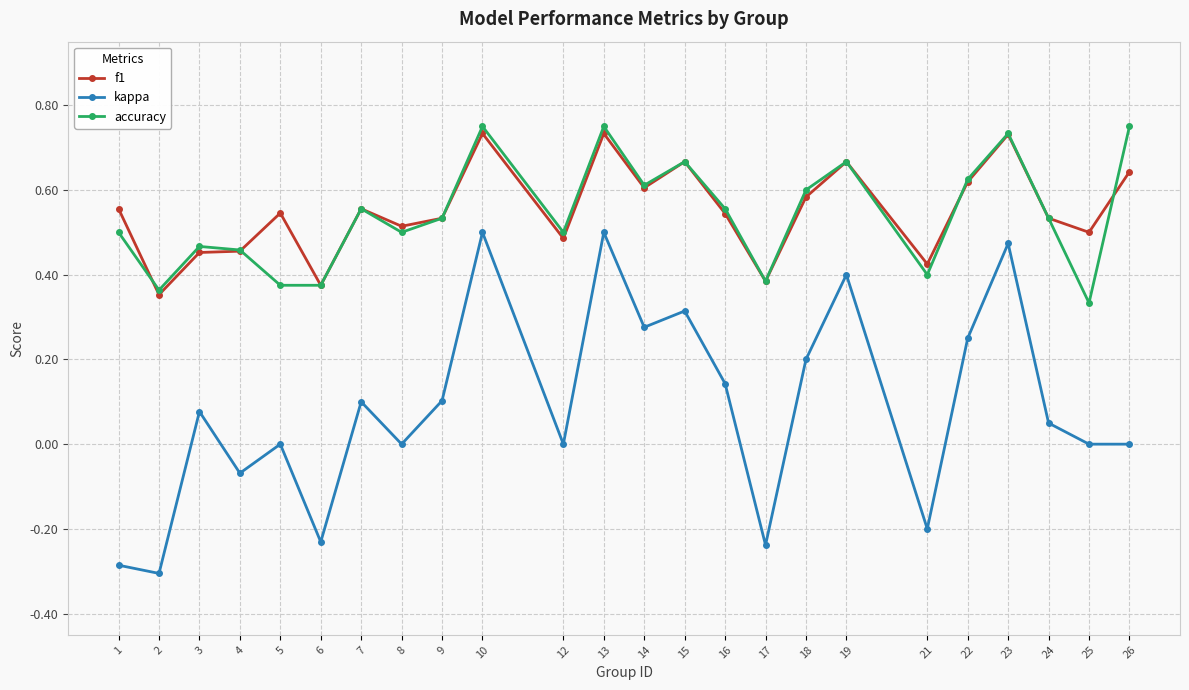

Which category has the lowest value in the accuracy series?

25